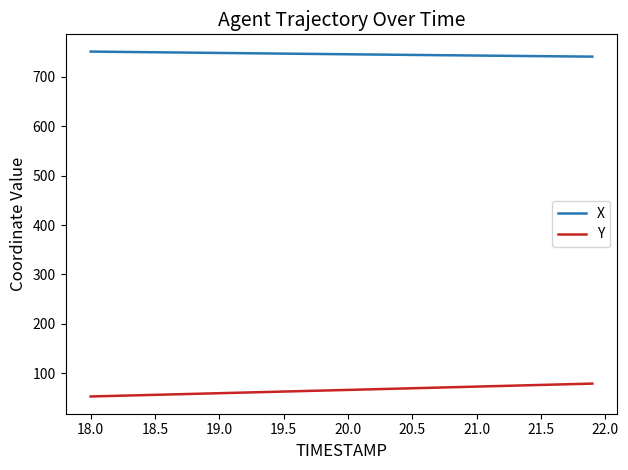

Rank the series by their average value, from highest to lowest.

X, Y